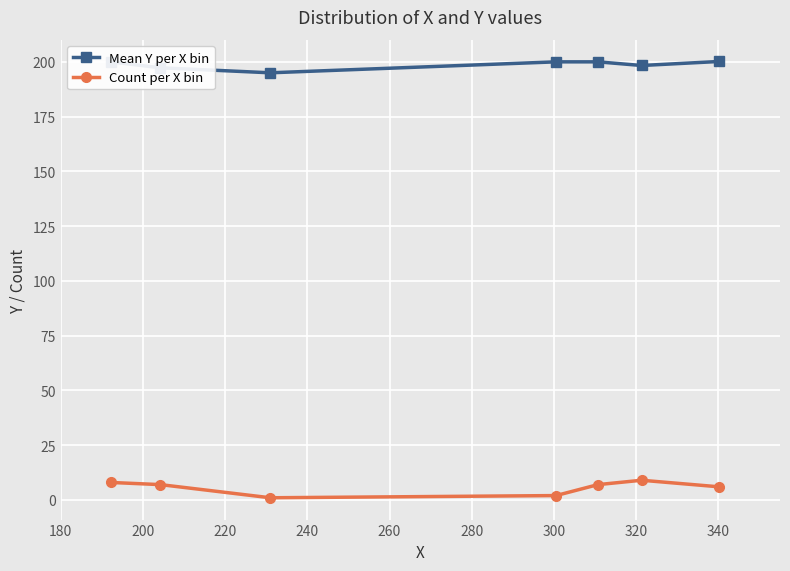

List the series in order of their peak value, highest first.

Mean Y per X bin, Count per X bin